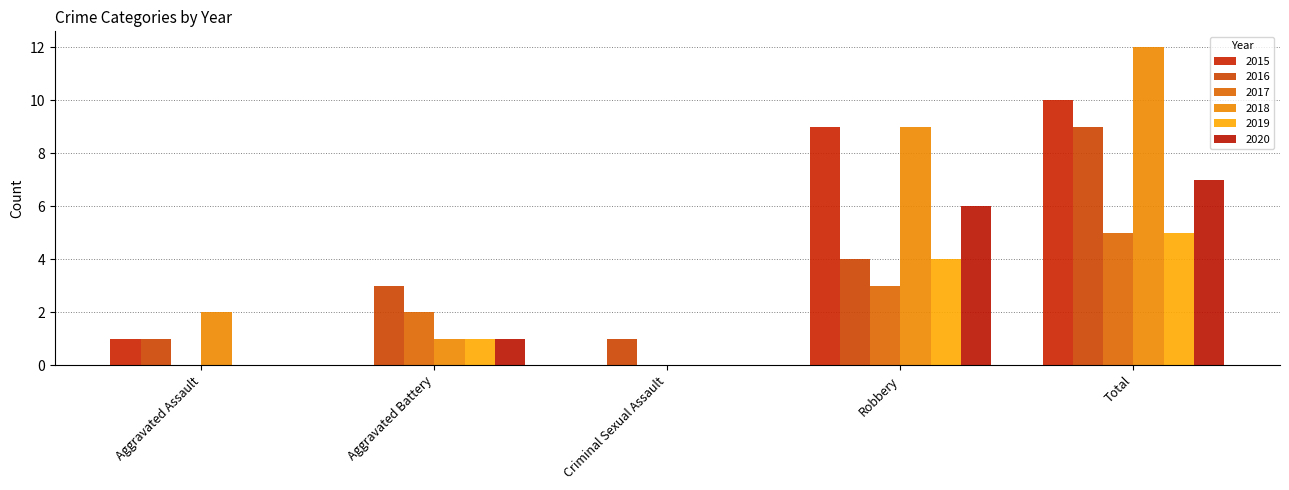

How many groups of bars are there?

5